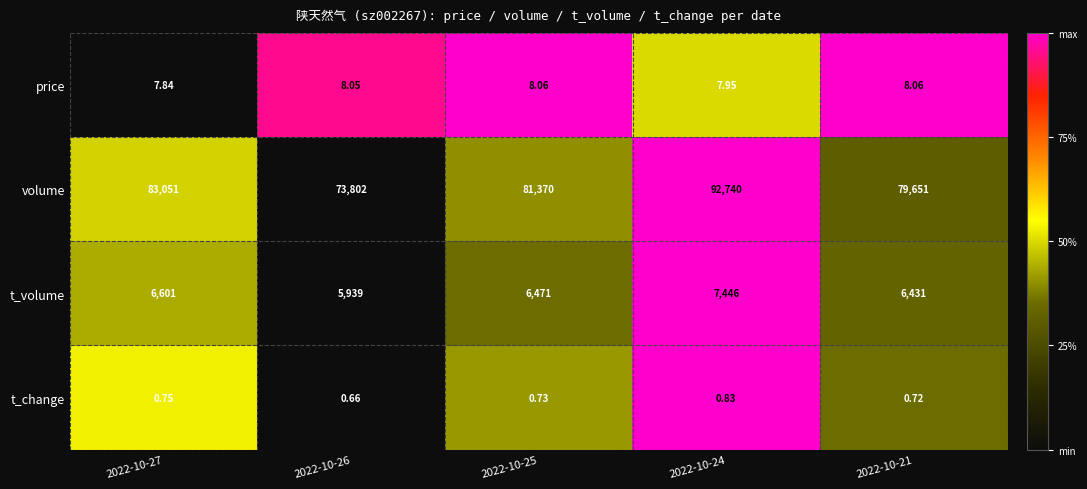

Which series changed the most between 2022-10-25 and 2022-10-24?

volume